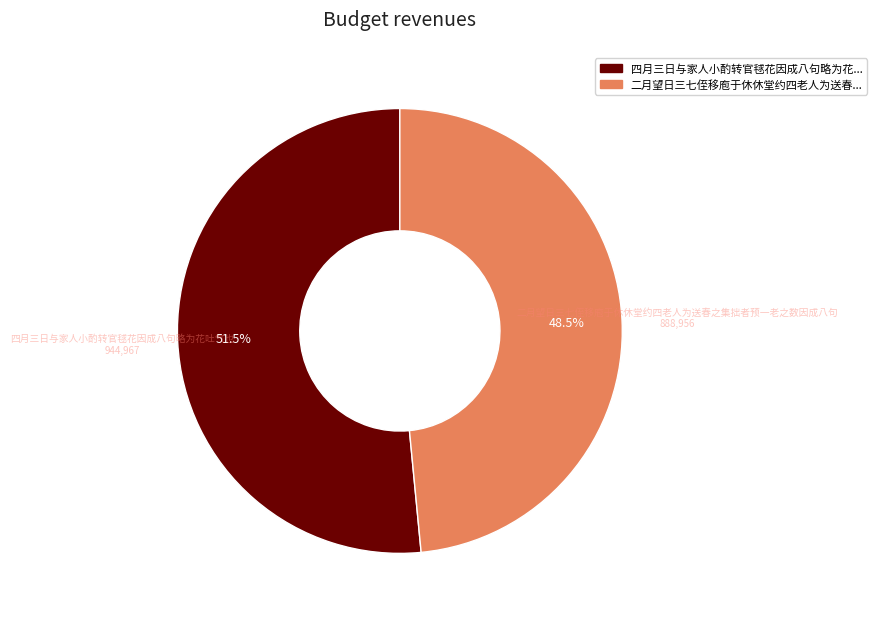

Is there a majority slice in this chart?

Yes